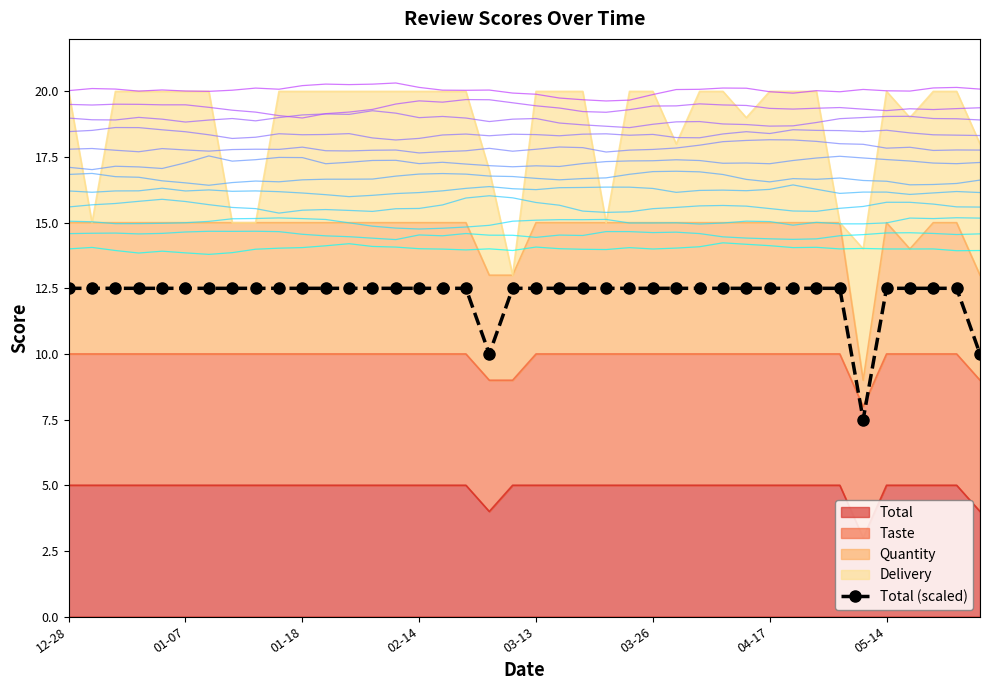

What is the sum of all values?

490.0